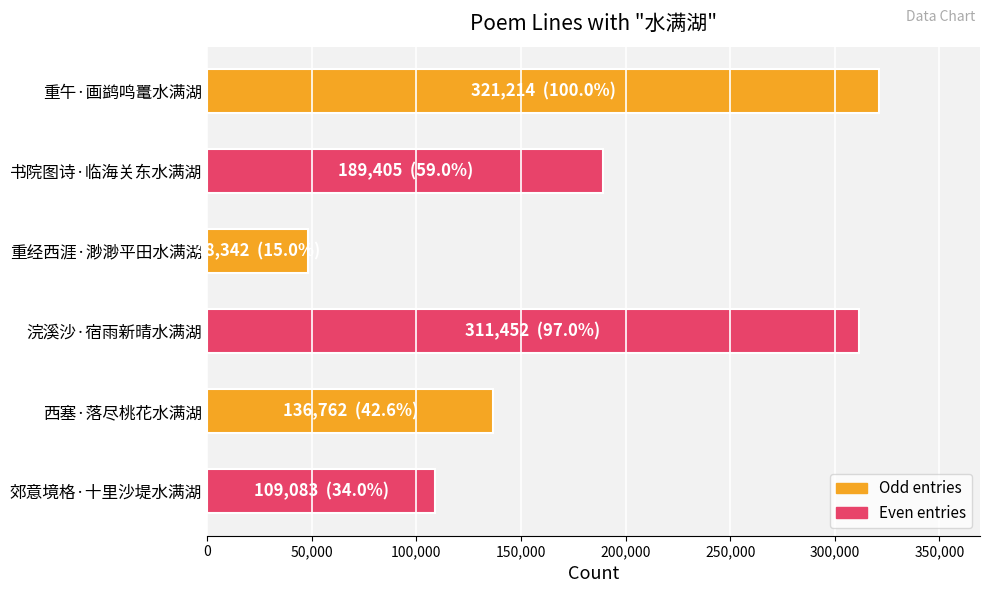

What is the change in value from 重经西涯·渺渺平田水满湖 to 西塞·落尽桃花水满湖?

+88420